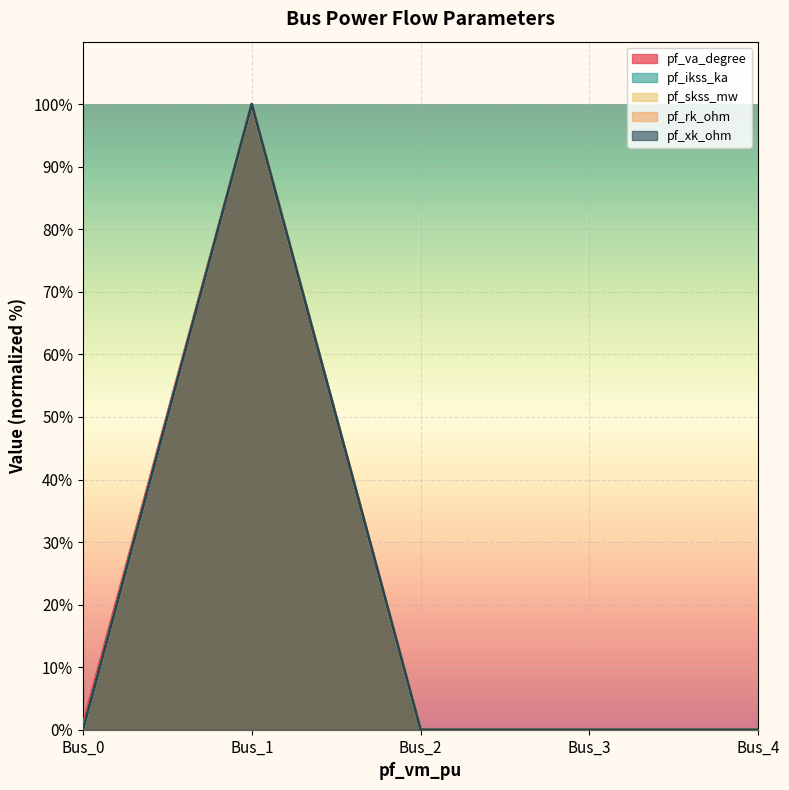

True or false: pf_va_degree and pf_rk_ohm intersect in this chart.

False